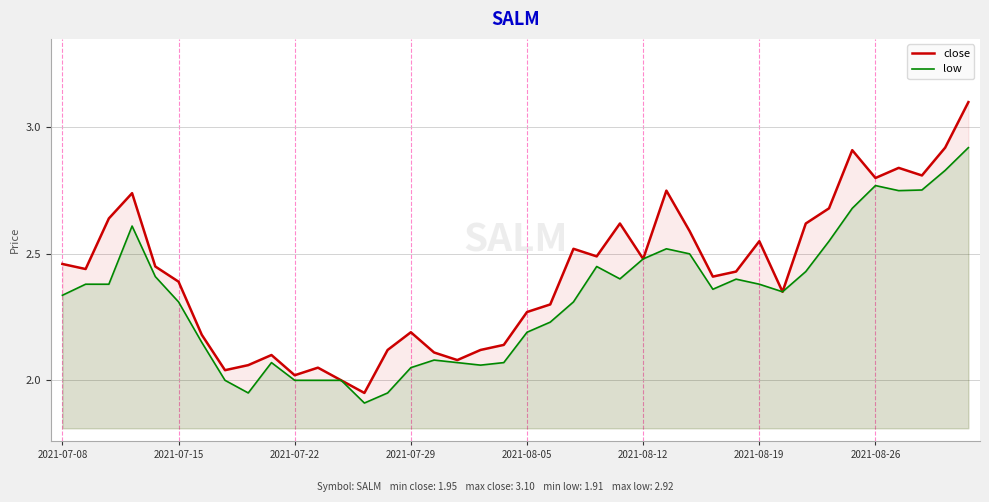

How many values in the low series exceed 2?

33